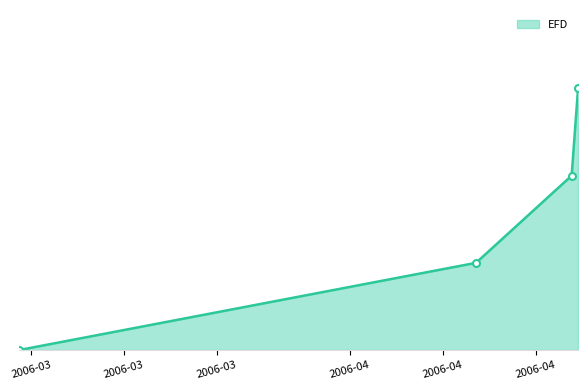

Reading left to right, what are all the values shown in this chart?

0	1	2	3